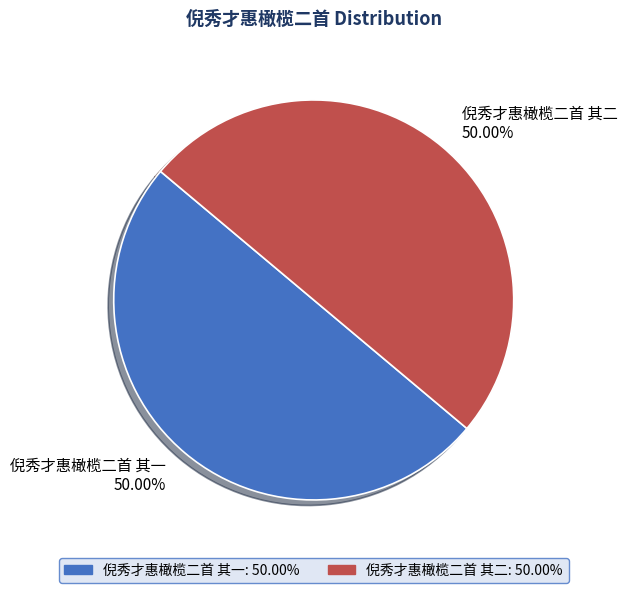

How many slices are in this pie chart?

2